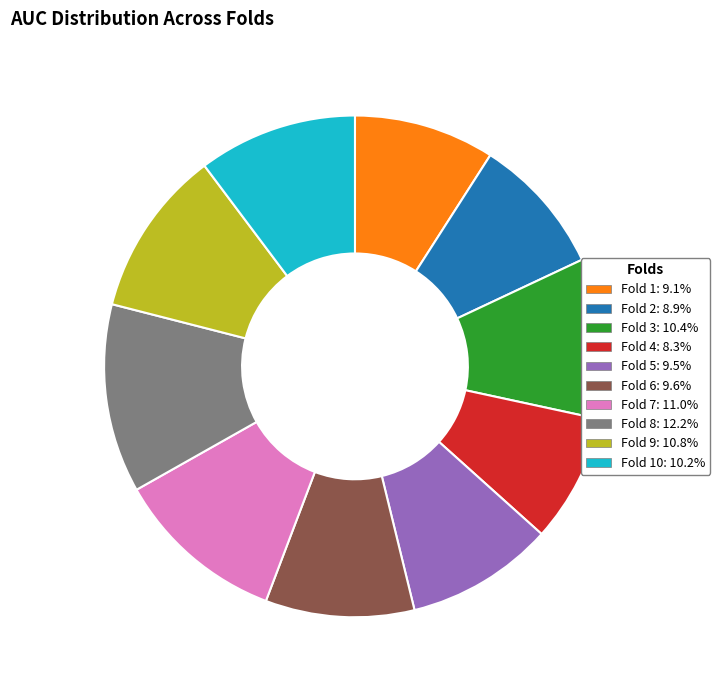

Does Fold 9: 10.8% account for over 50% of the chart?

No